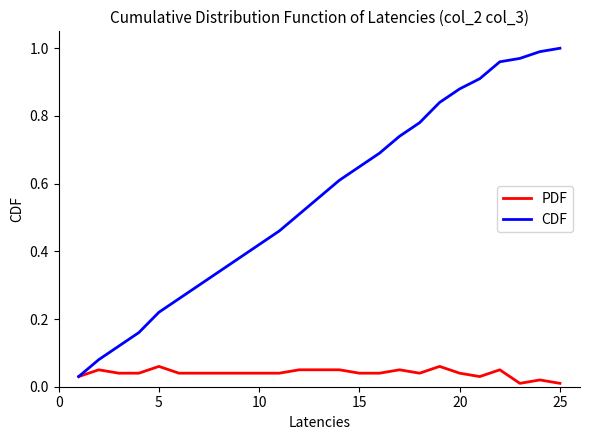

List the series in order of their peak value, highest first.

CDF, PDF